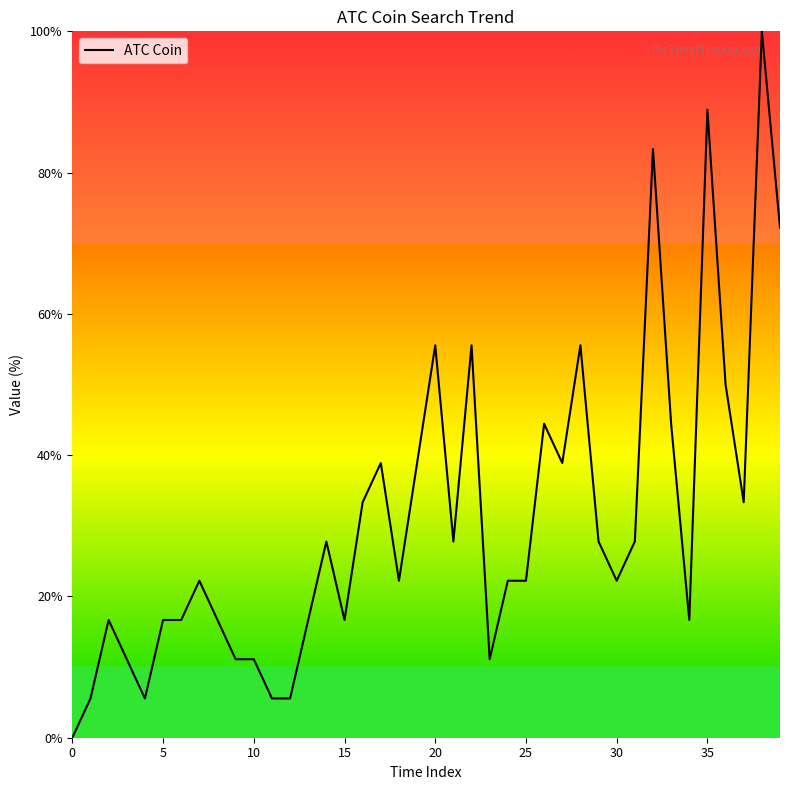

What is the difference between the maximum and minimum values?

100.0